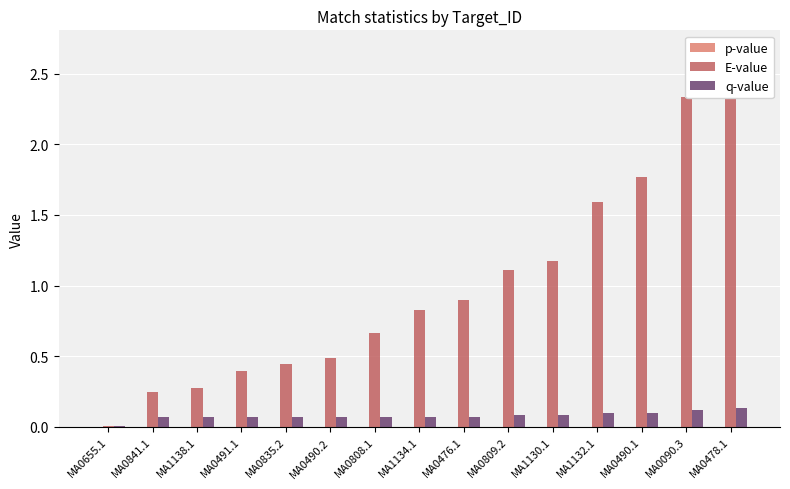

Reading right to left, extract all data points from this chart.

p-value: MA0478.1=0.0	MA0090.3=0.0	MA0490.1=0.0	MA1132.1=0.0	MA1130.1=0.0	MA0809.2=0.0	MA0476.1=0.0	MA1134.1=0.0	MA0808.1=0.0	MA0490.2=0.0	MA0835.2=0.0	MA0491.1=0.0	MA1138.1=0.0	MA0841.1=0.0	MA0655.1=0.0
E-value: MA0478.1=2.7	MA0090.3=2.3	MA0490.1=1.8	MA1132.1=1.6	MA1130.1=1.2	MA0809.2=1.1	MA0476.1=0.9	MA1134.1=0.8	MA0808.1=0.7	MA0490.2=0.5	MA0835.2=0.4	MA0491.1=0.4	MA1138.1=0.3	MA0841.1=0.2	MA0655.1=0.0
q-value: MA0478.1=0.1	MA0090.3=0.1	MA0490.1=0.1	MA1132.1=0.1	MA1130.1=0.1	MA0809.2=0.1	MA0476.1=0.1	MA1134.1=0.1	MA0808.1=0.1	MA0490.2=0.1	MA0835.2=0.1	MA0491.1=0.1	MA1138.1=0.1	MA0841.1=0.1	MA0655.1=0.0